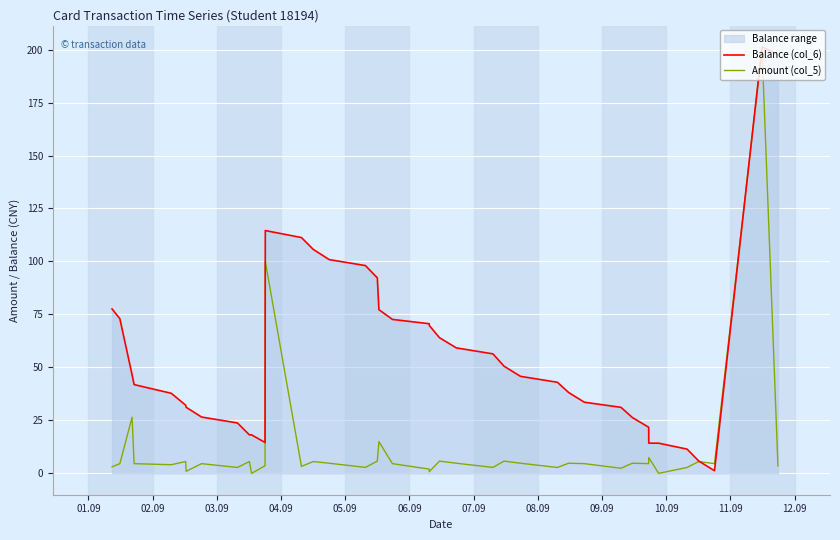

What is the difference between the maximum and minimum values in the Balance (col_6) series?

200.0